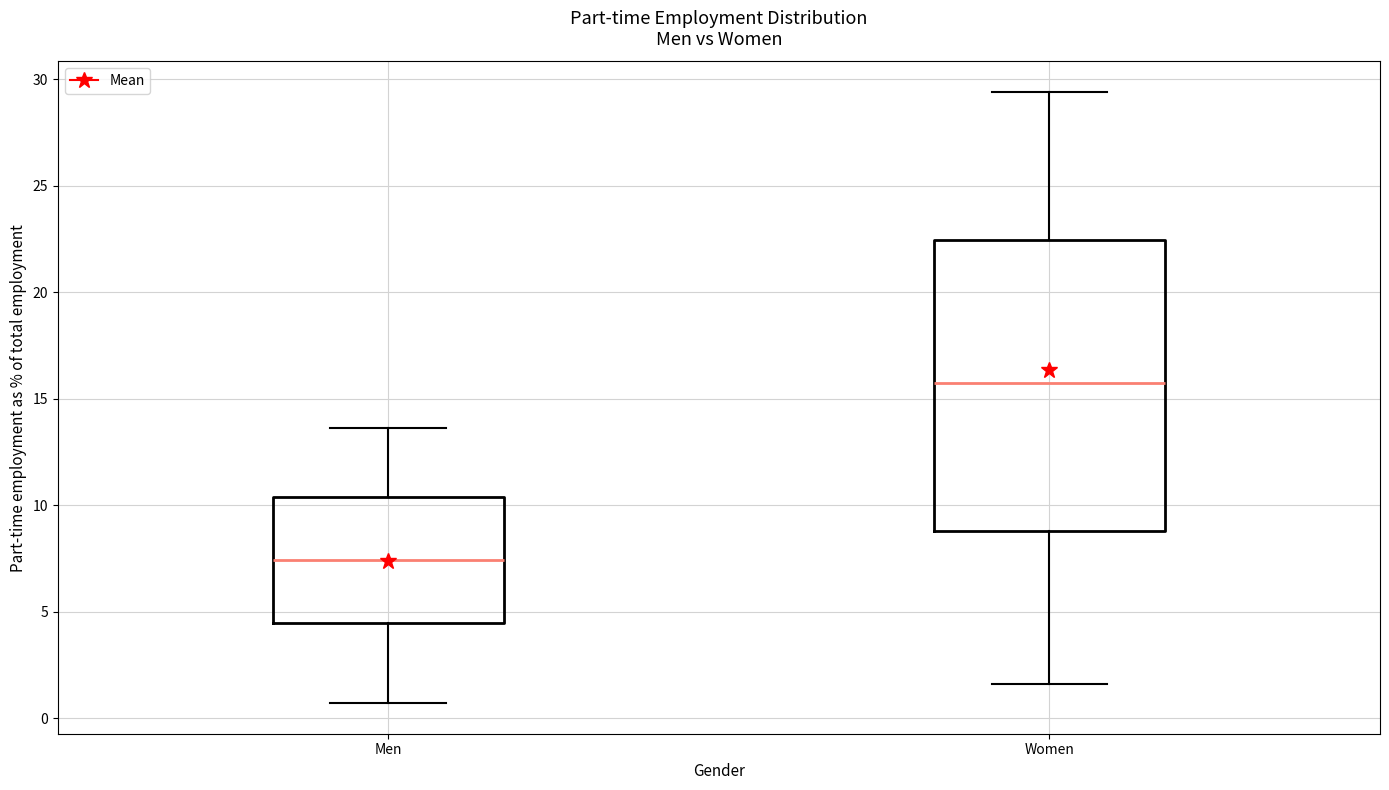

Which box has the highest median line?

Women